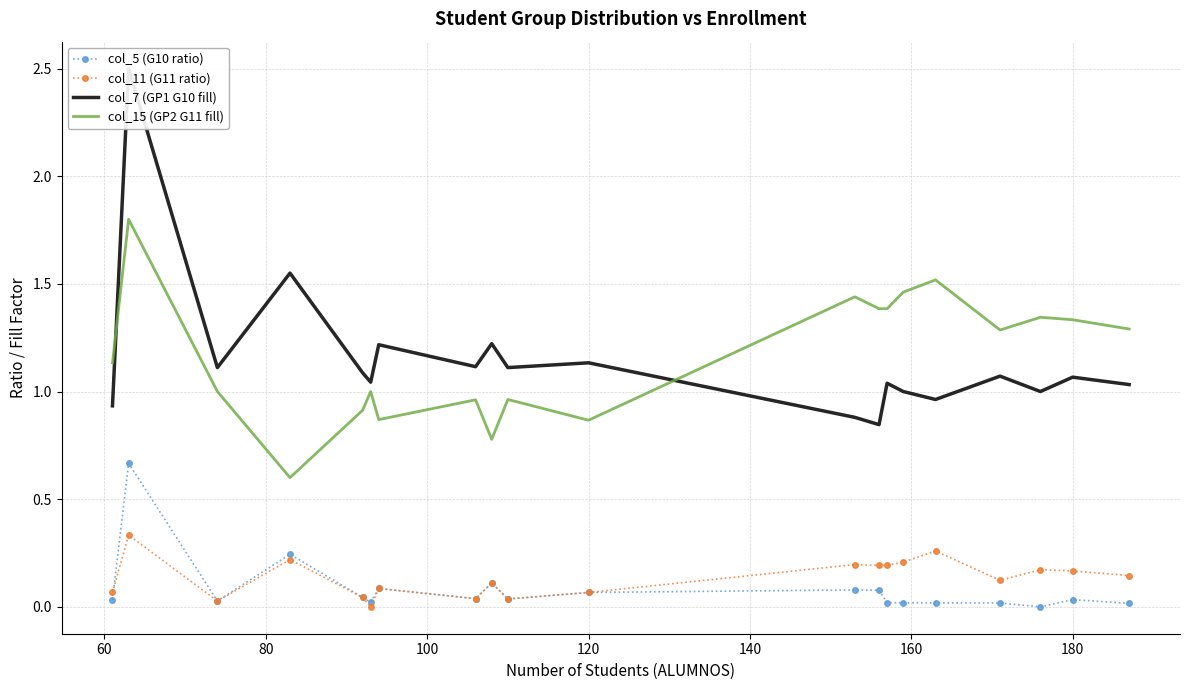

How many distinct data groups are displayed?

4